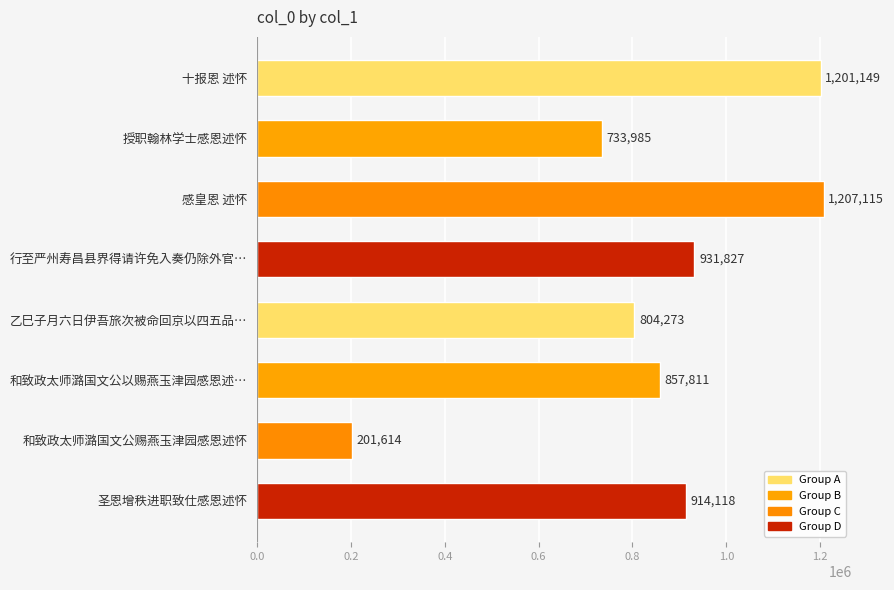

At which category does the chart reach its peak across all series?

感皇恩 述怀